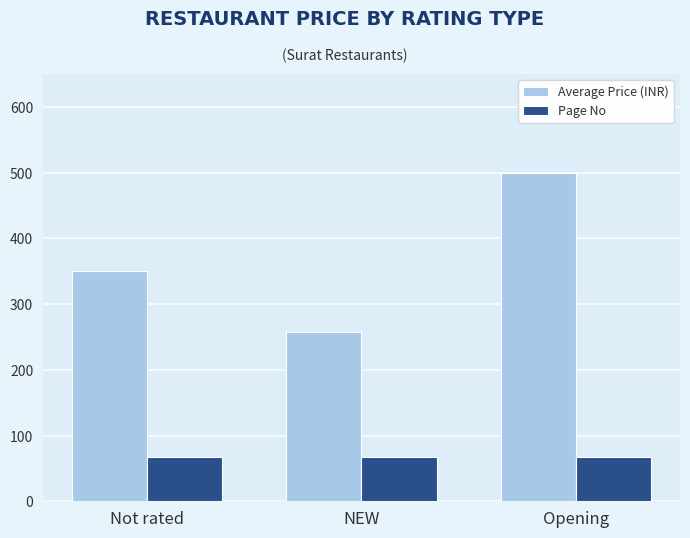

What position from the left is Opening?

3